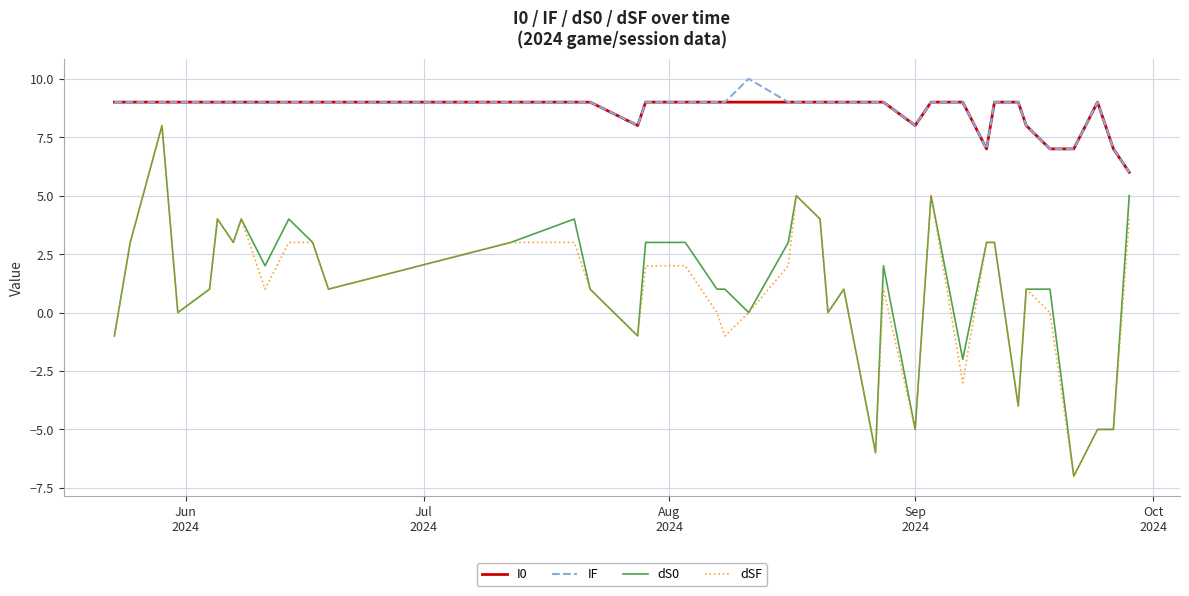

True or false: dSF and IF intersect in this chart.

False